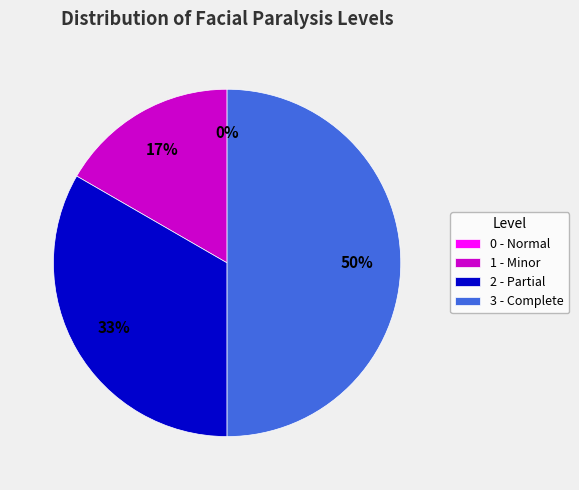

Do 0 - Normal and 3 - Complete together represent more than half of the pie?

No